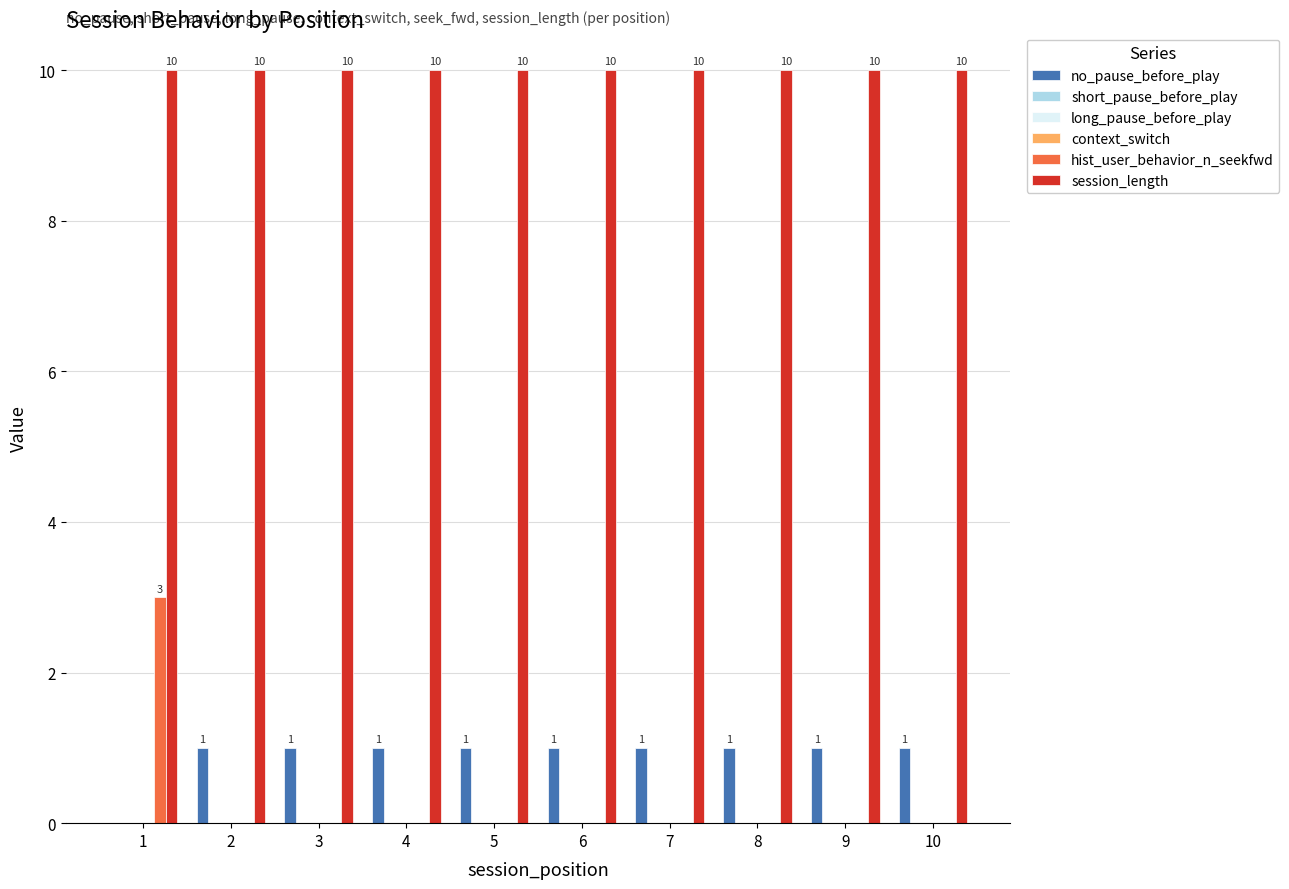

Which label corresponds to the smallest value in the chart?

1